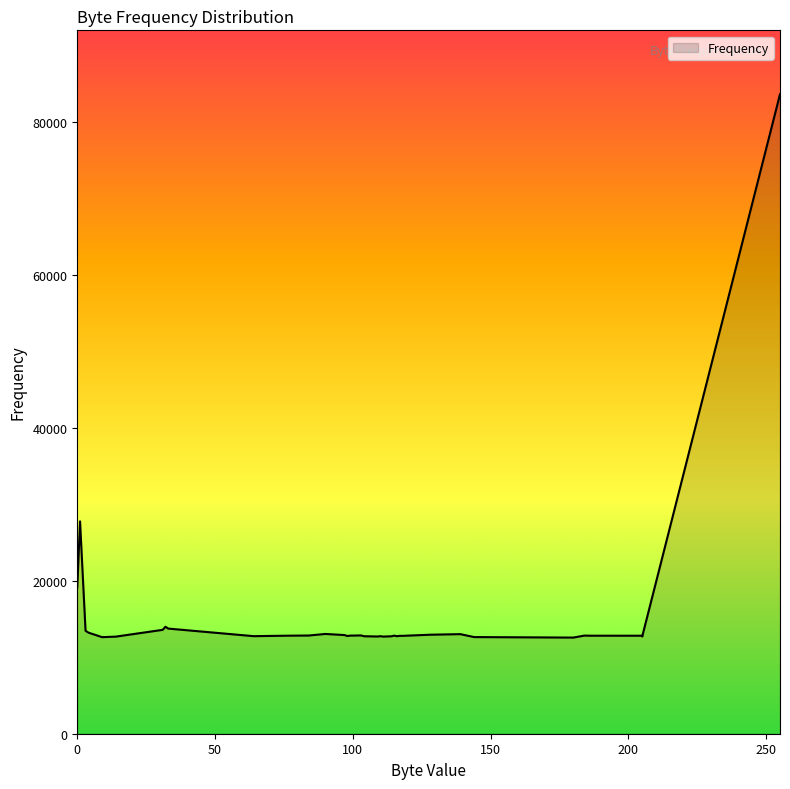

Between 184 and 114, which is larger?

184